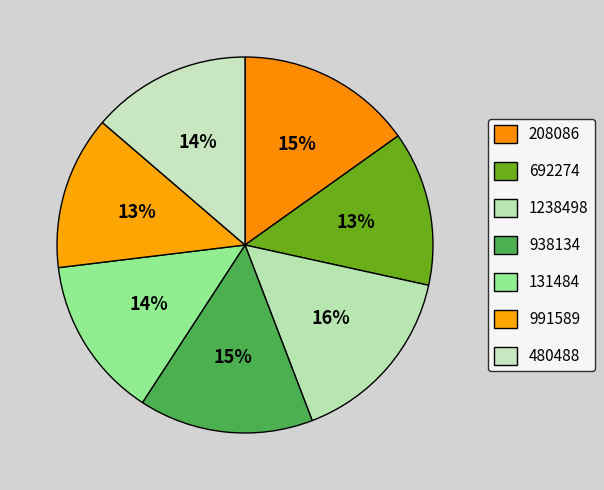

To the nearest percent, what is the difference between the largest and smallest slice percentages?

3%